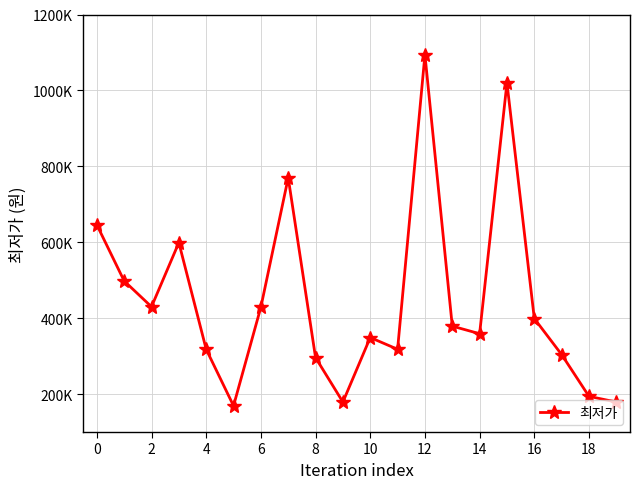

How many points are lower than both their immediate neighbors (excluding endpoints)?

5